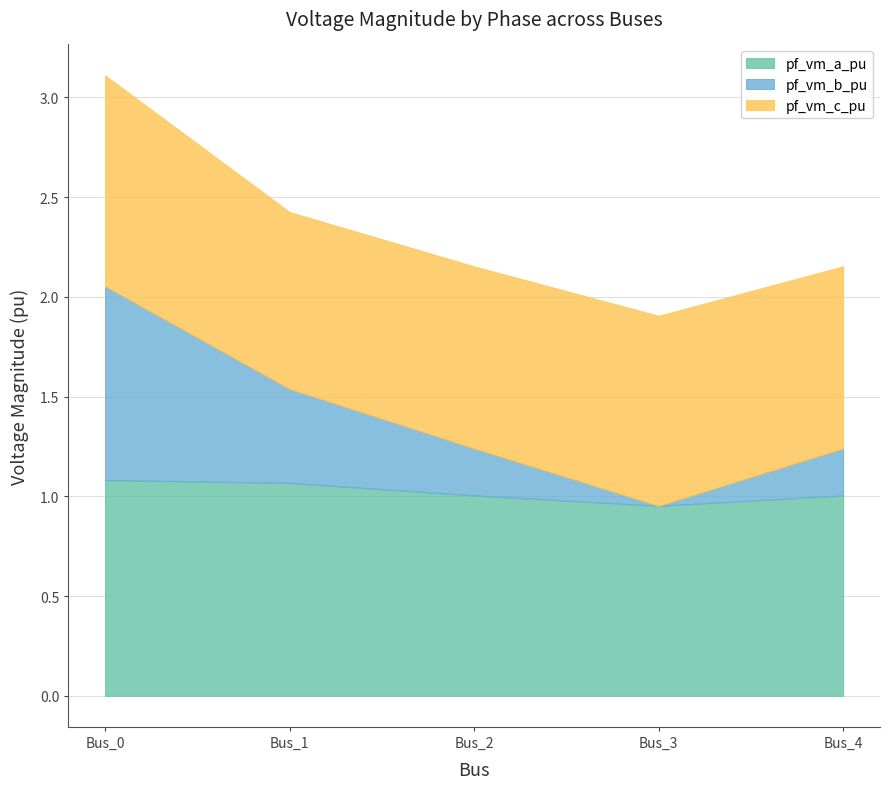

Reading right to left, list all the values displayed in this chart.

pf_vm_a_pu: 1.0	1.0	1.0	1.1	1.1
pf_vm_b_pu: 0.2	0.0	0.2	0.5	1.0
pf_vm_c_pu: 0.9	1.0	0.9	0.9	1.1